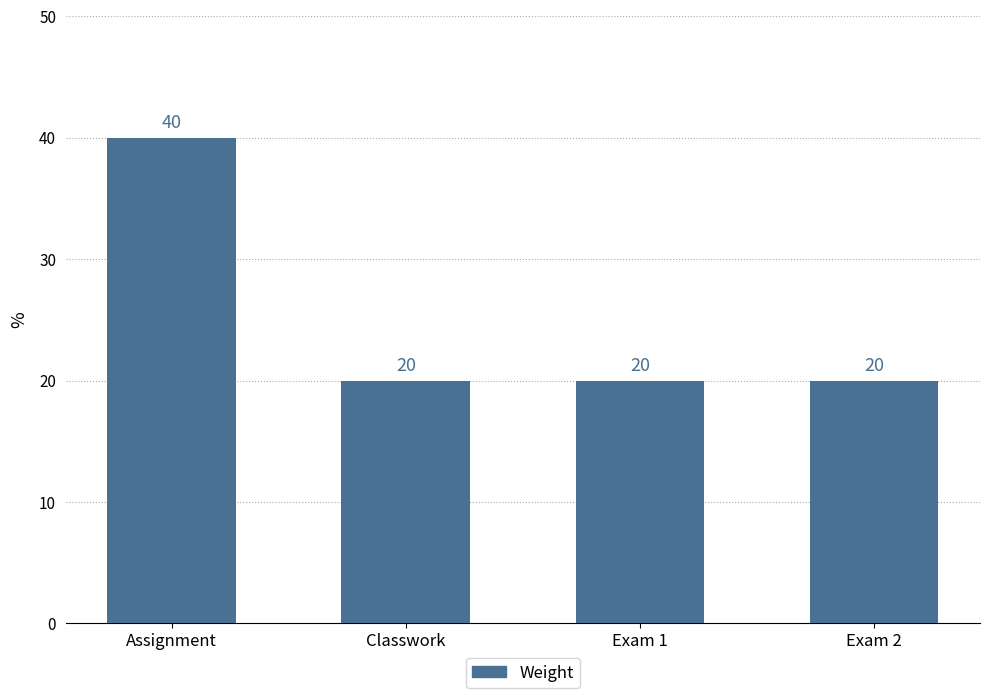

Reading left to right, list all the values displayed in this chart.

40	20	20	20